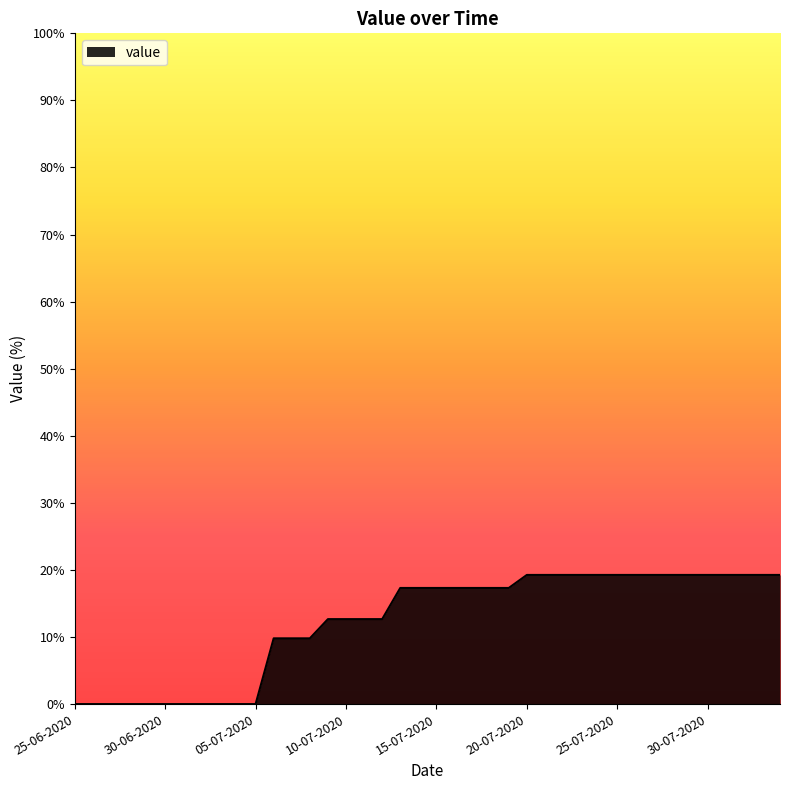

What is the difference between the maximum and minimum values?

19.3